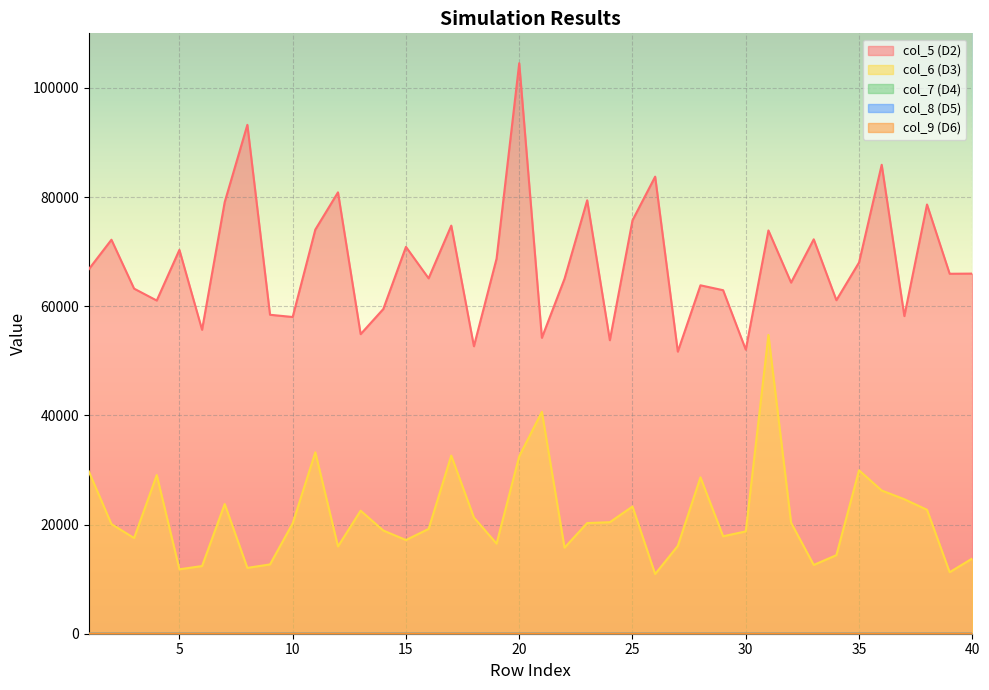

Where is col_5 nearest to the value 78104?

38